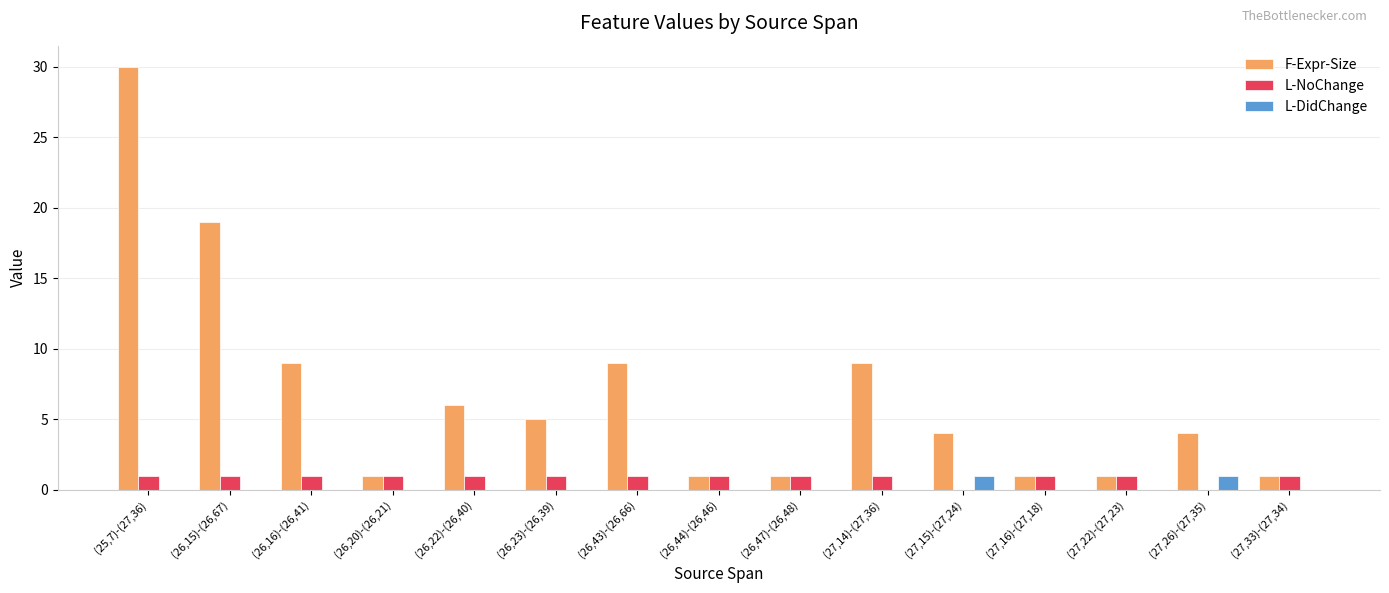

What is the sum of all L-NoChange values?

13